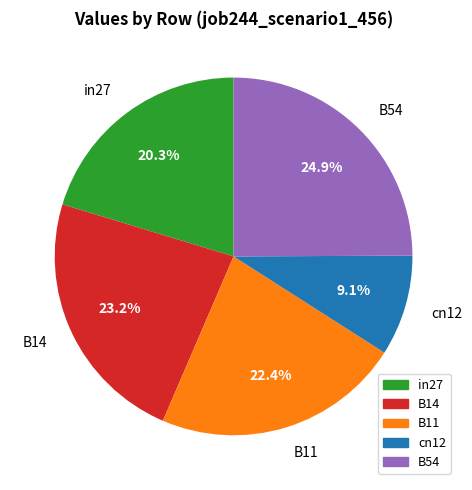

To the nearest percent, what portion does B54 represent?

25%